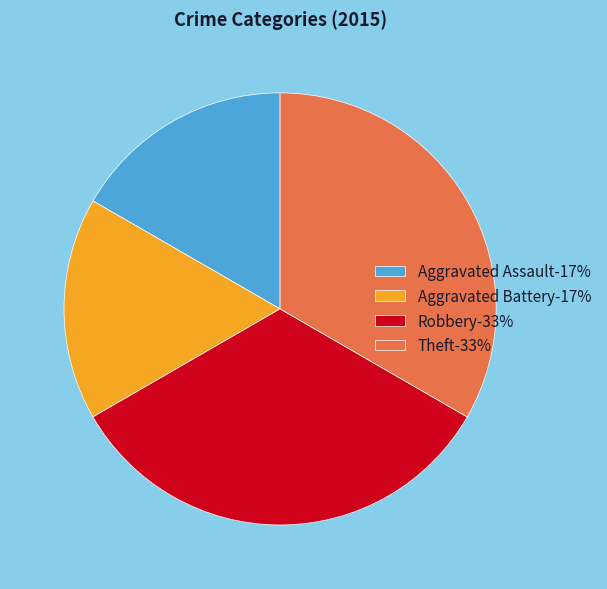

How many slices are in this pie chart?

4